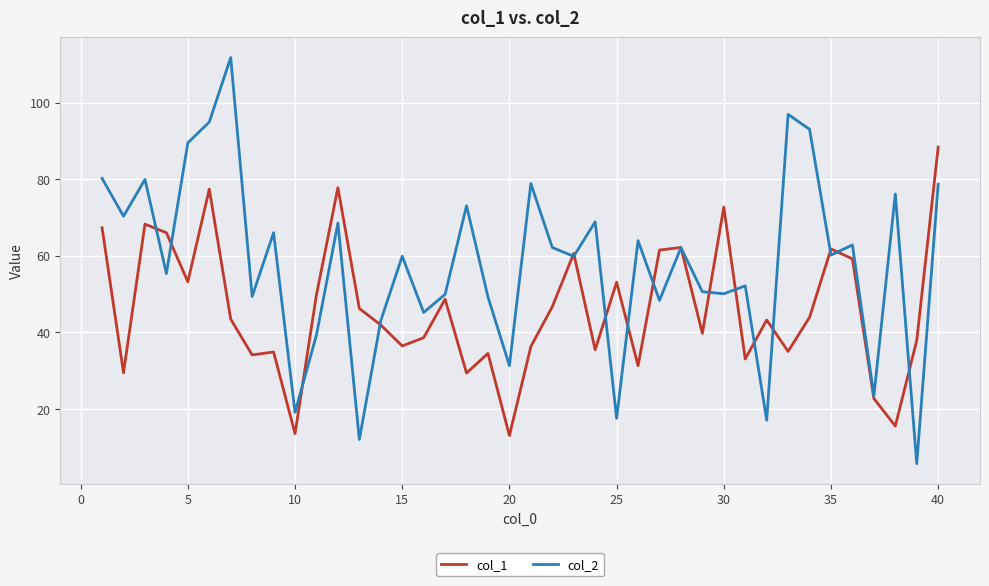

What is the smallest value displayed?

5.7